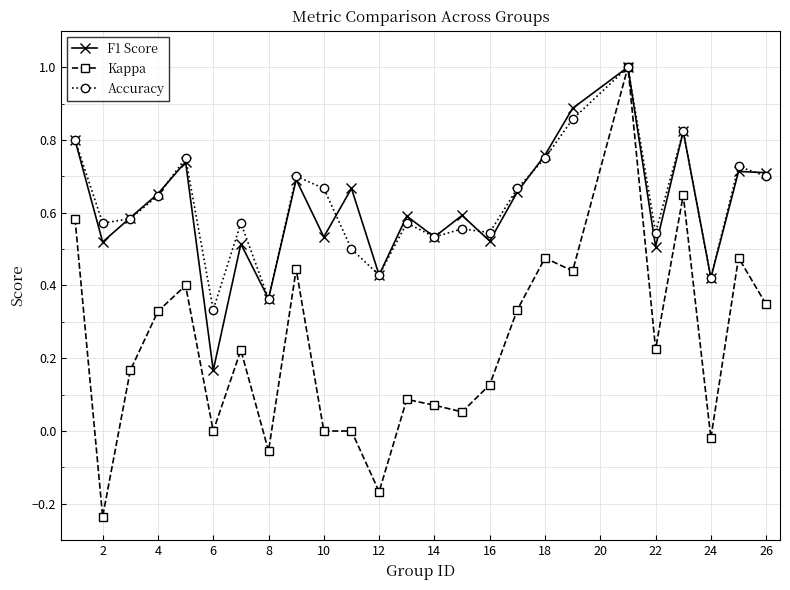

What is the highest value of the F1 Score series?

1.0